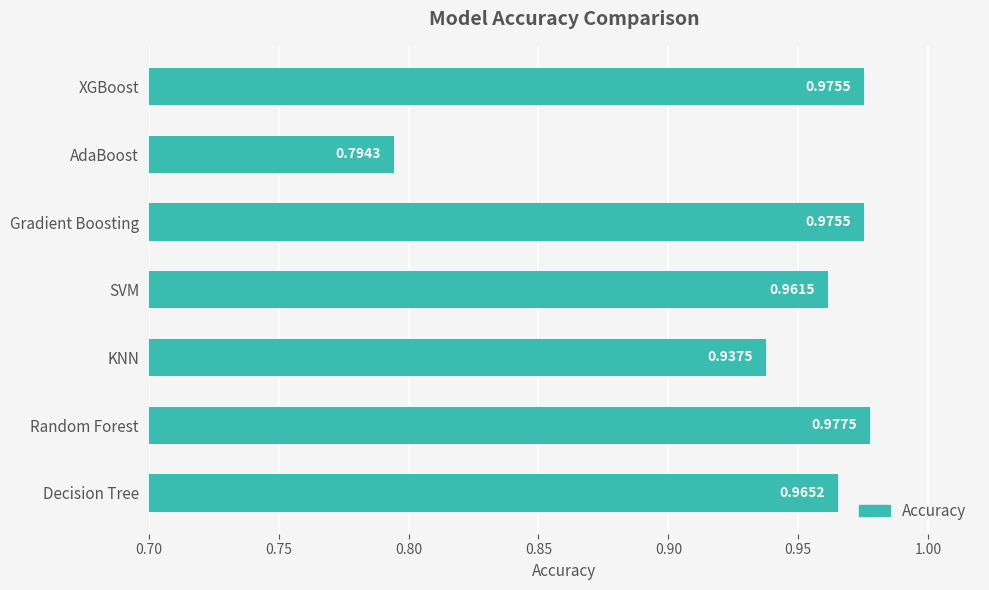

Which category has the lowest value across all series?

AdaBoost